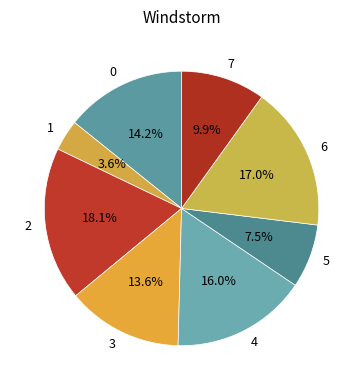

Is the sum of 5 and 4 greater than half?

No